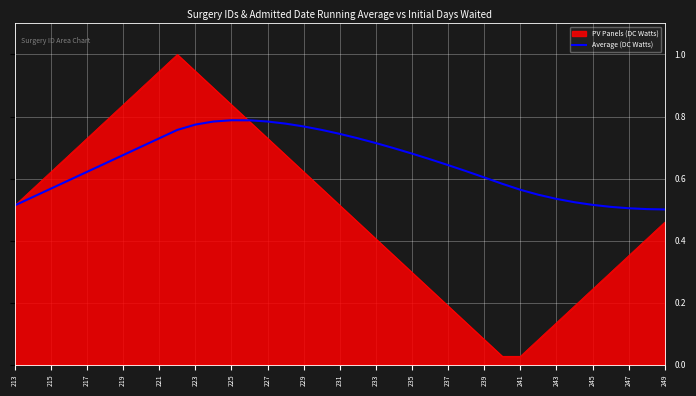

Which series has the largest total across all categories?

Average (DC Watts)